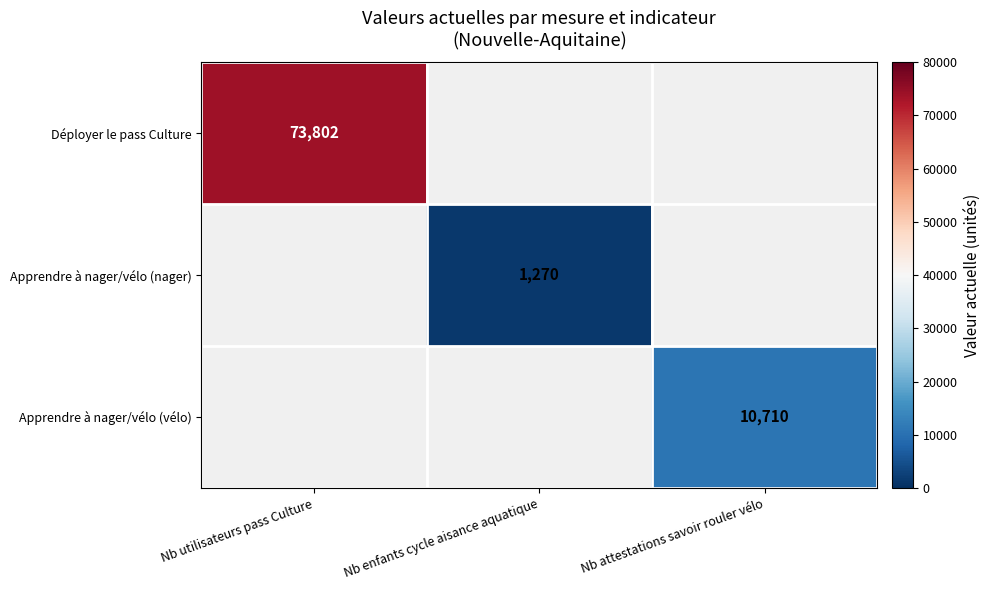

Which category has the lowest value across all series?

Nb enfants cycle aisance aquatique